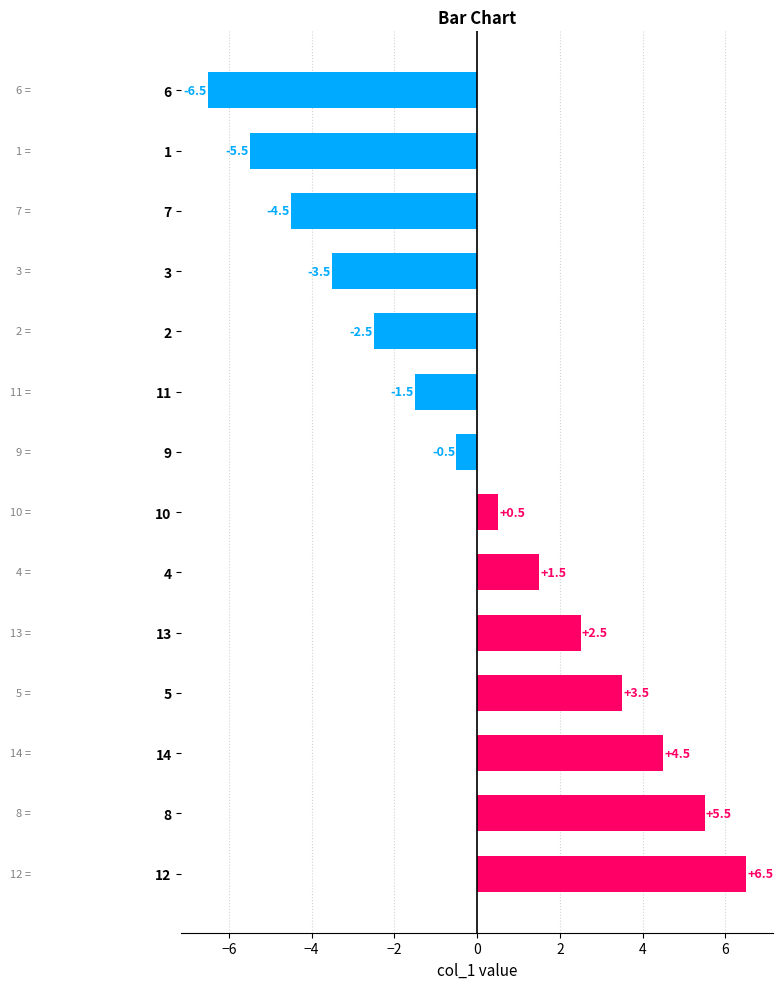

Does the chart contain any negative values?

Yes